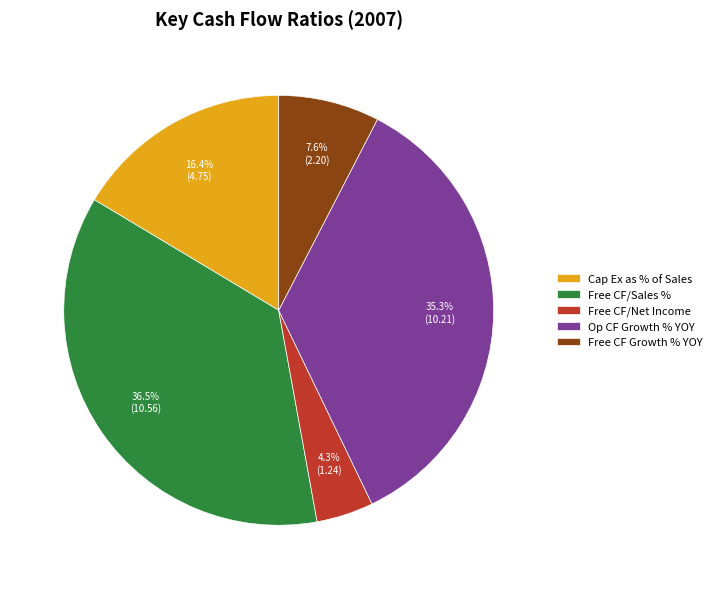

To the nearest percent, what is the difference between the largest and smallest slice percentages?

32%